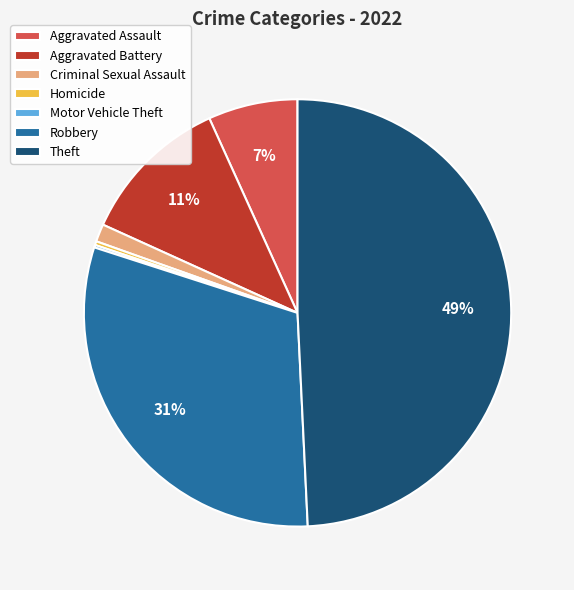

Does Aggravated Assault represent more than half of the total?

No